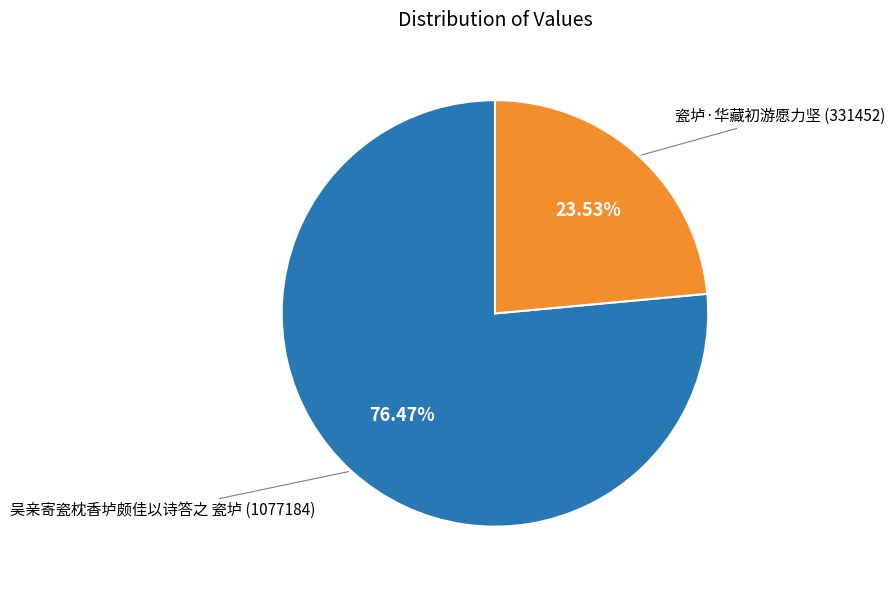

How many segments does this pie chart have?

2